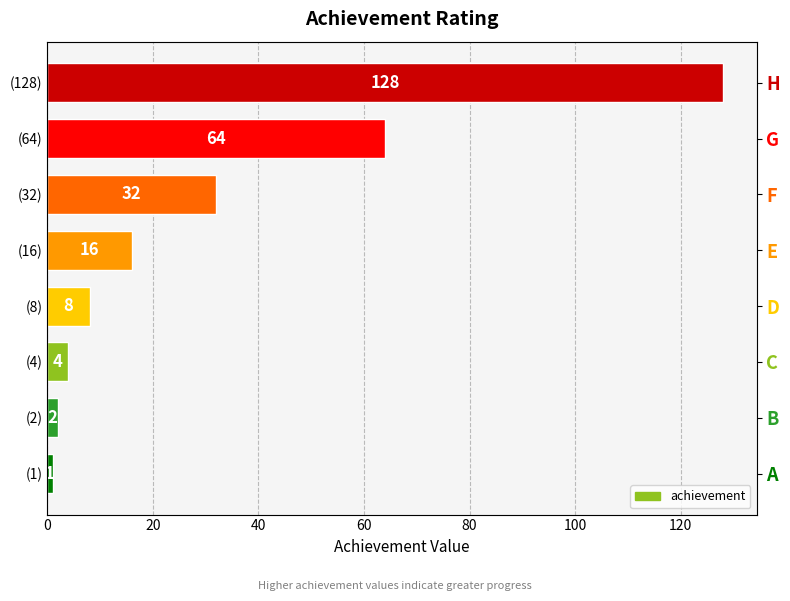

What is the minimum value shown in the chart?

1